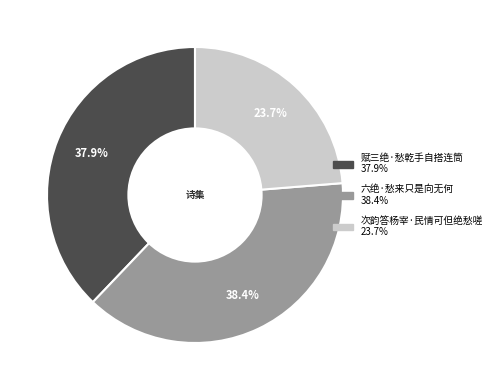

Rank the categories by value from lowest to highest.

次韵答杨宰·民情可但绝愁嗟, 赋三绝·愁乾手自搭连筒, 六绝·愁来只是向无何